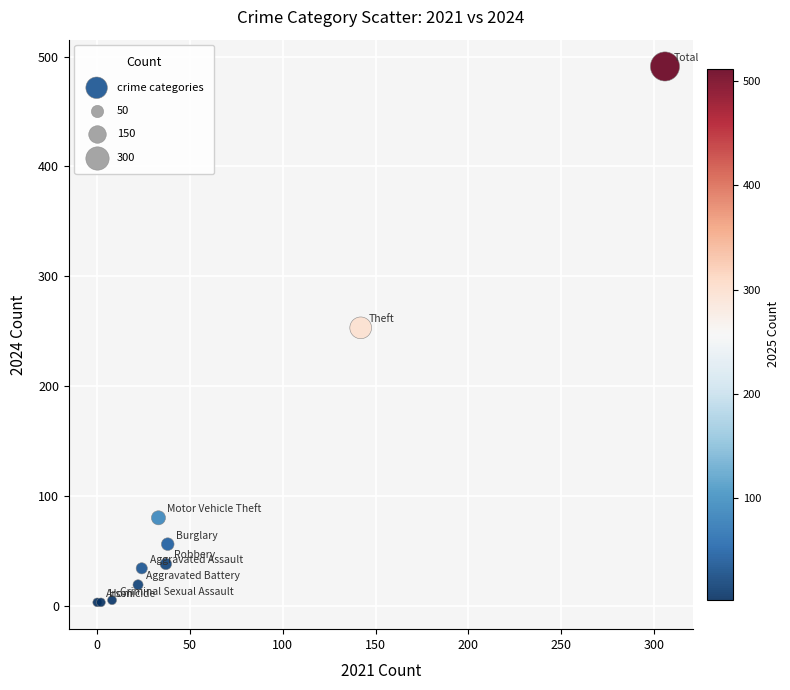

What Y value in the scatter plot is closest to 247?

253